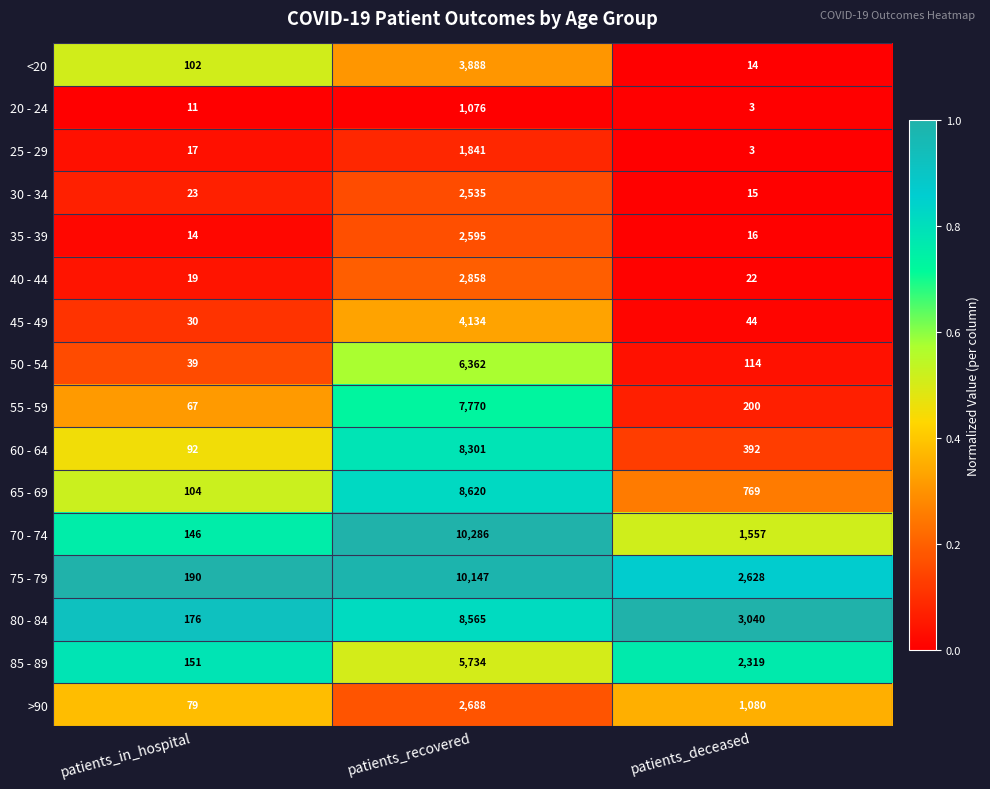

Which label corresponds to the largest value in the chart?

patients_recovered